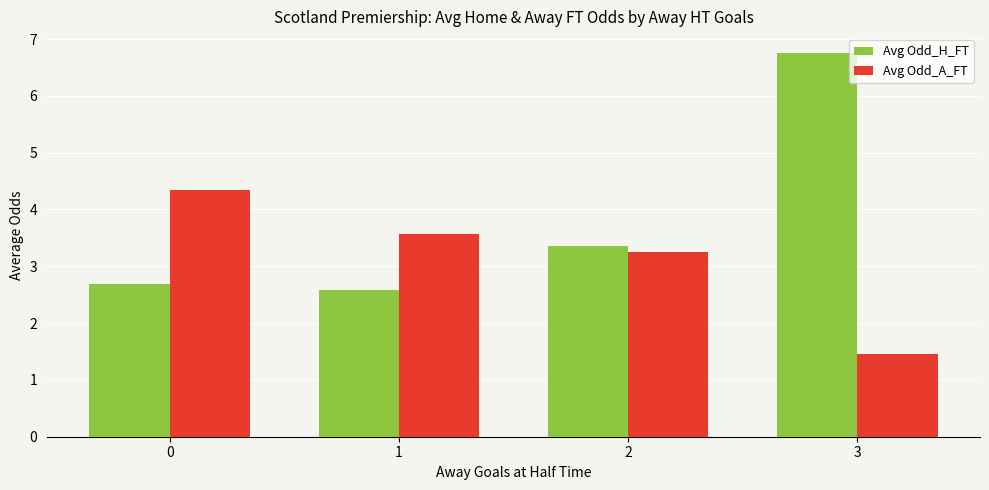

Where does the Avg Odd_H_FT series first go above 3?

2